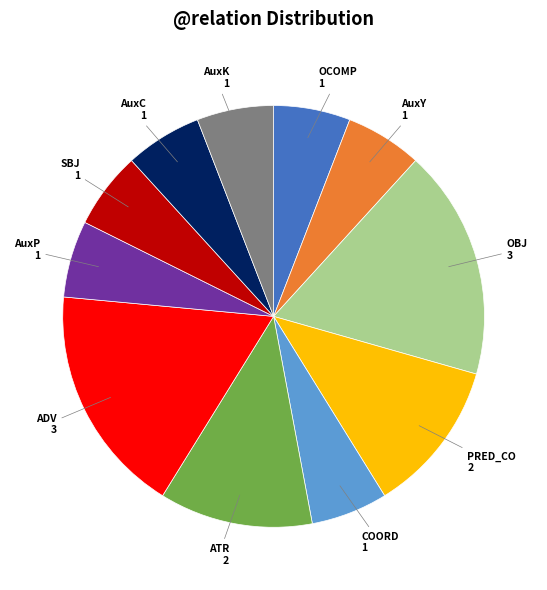

What is the ratio of the value at AuxP to the value at AuxK?

1.0